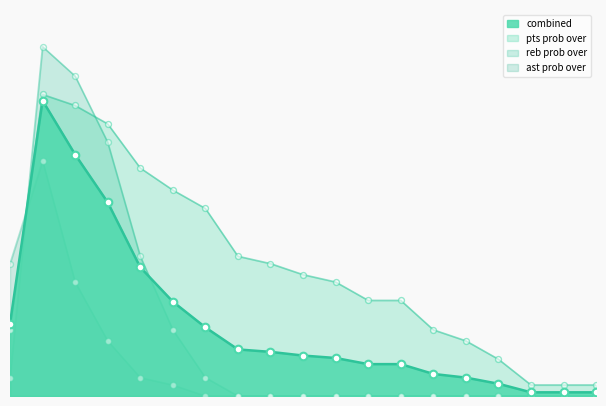

Which series reaches the minimum Y coordinate?

reb prob over